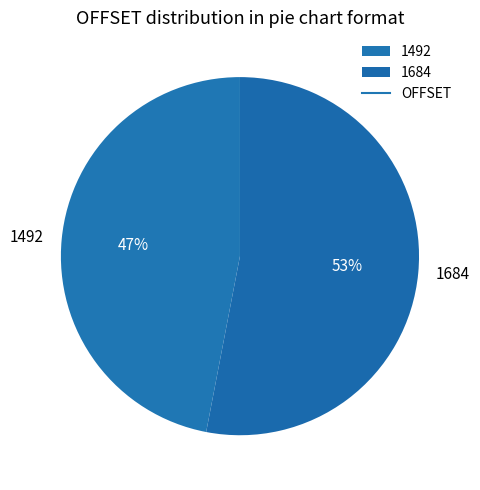

Rank the categories by value from lowest to highest.

1492, 1684